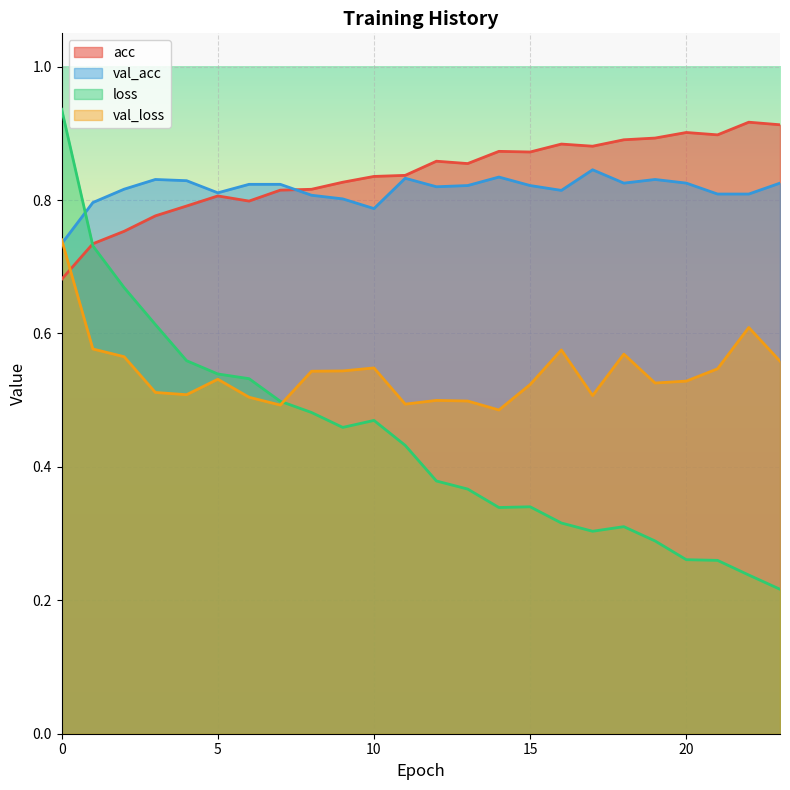

Between 6 and 2, which is larger?

6